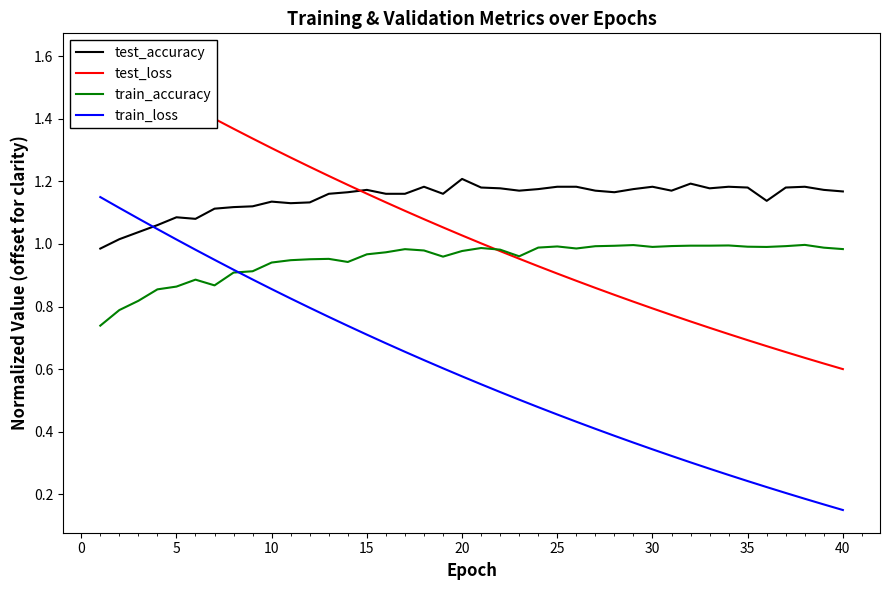

How many data points in test_accuracy are less than 1?

1